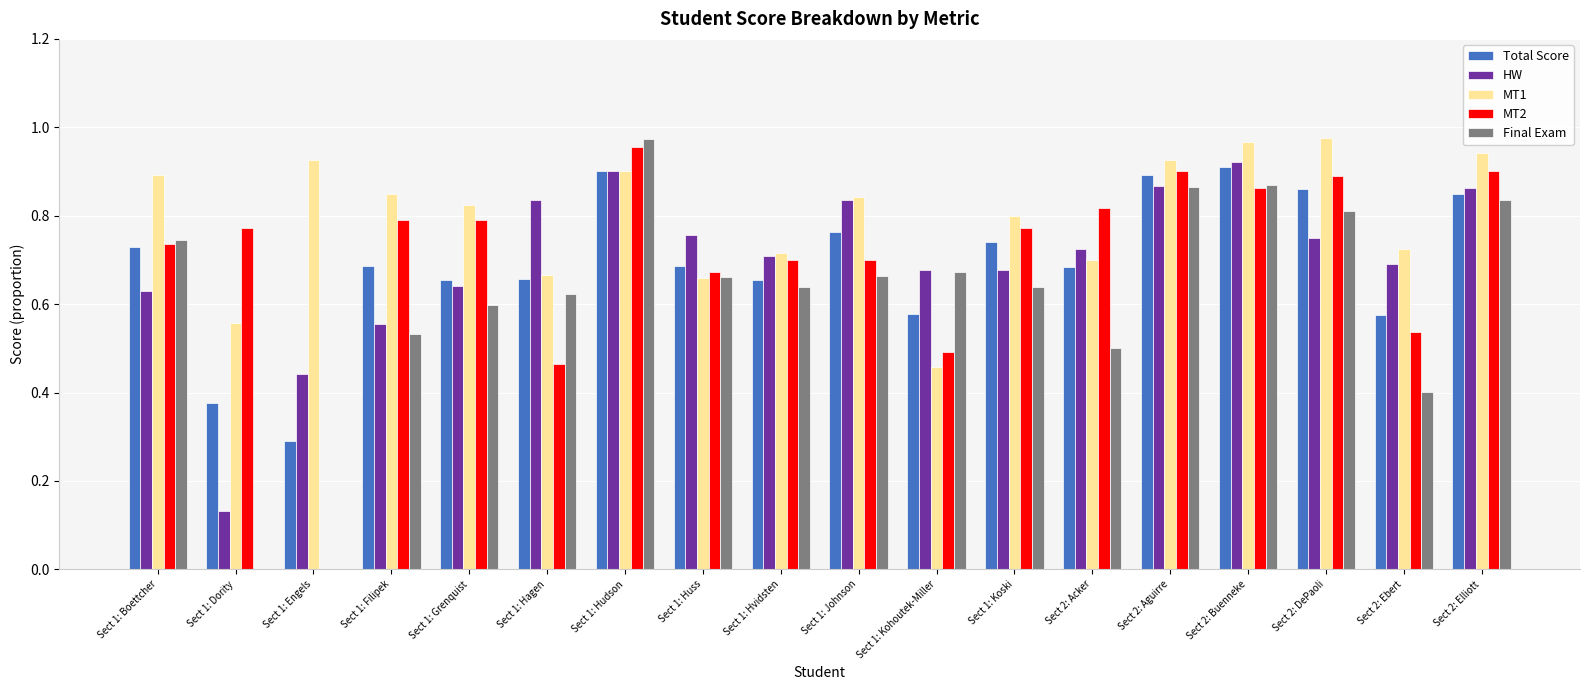

Is the value of MT1 at Sect 1: Grenquist greater than the value of HW at Sect 2: Elliott?

No